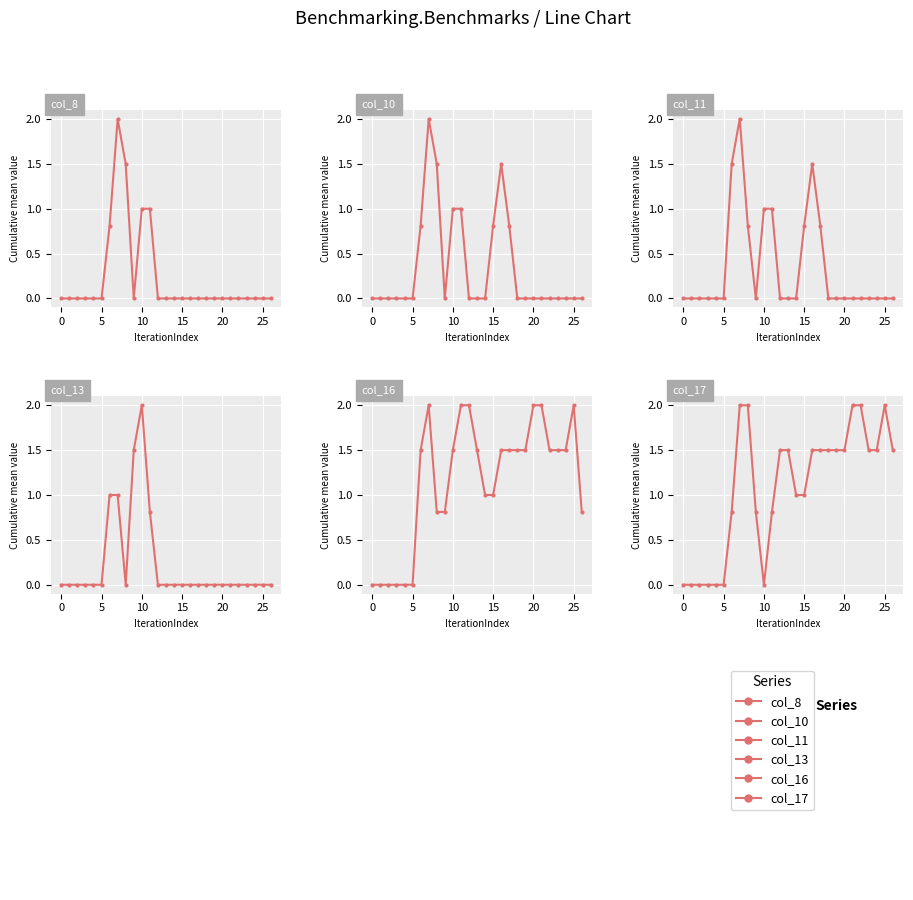

What value does the col_13 series have at 10?

2.0